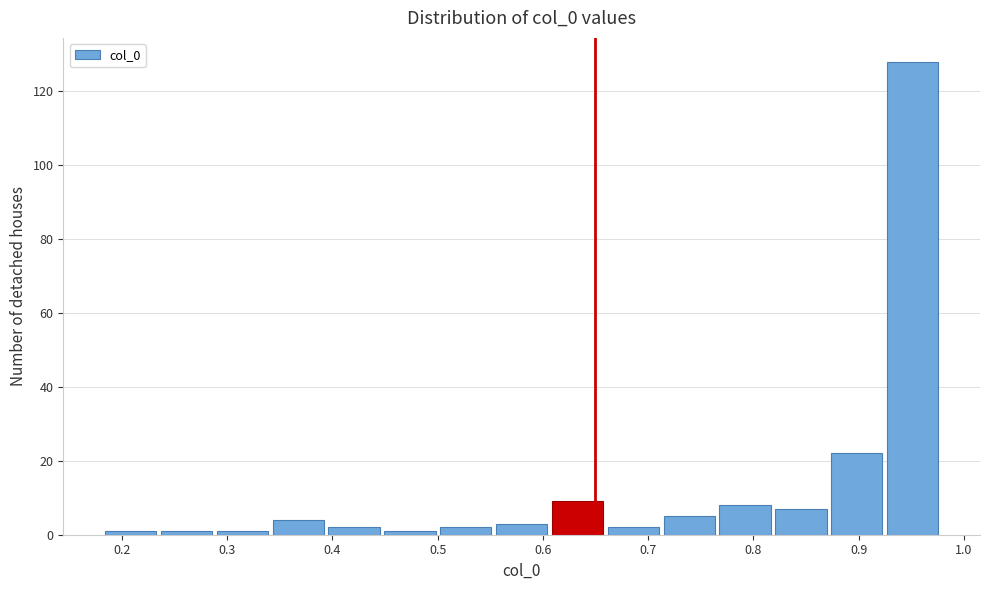

Which range on the x-axis has the tallest bar?

0.92 to 0.98